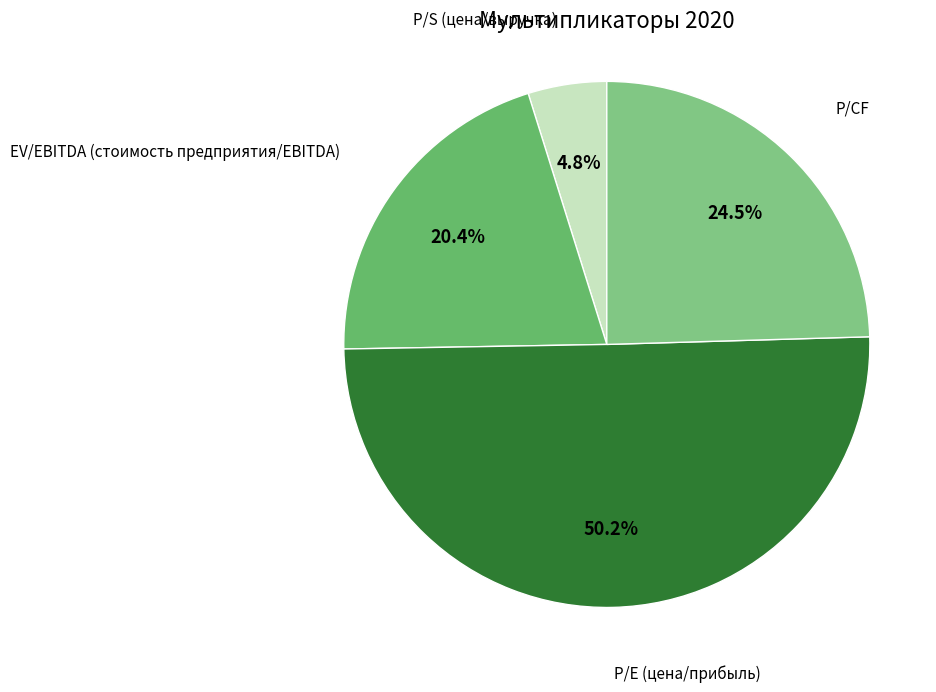

Which category has the biggest portion of the pie?

P/E (цена/прибыль)